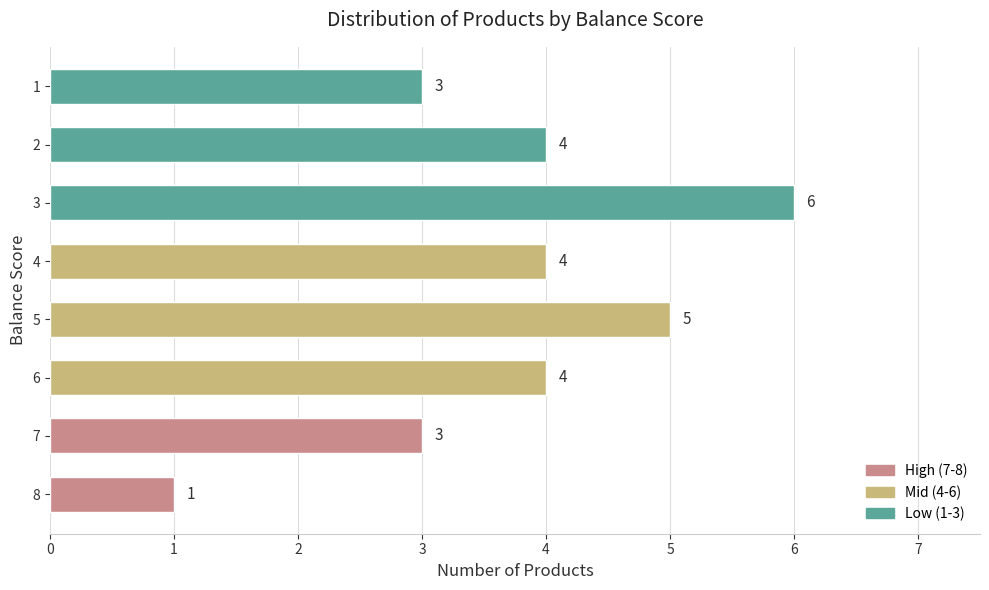

What is the average value?

4